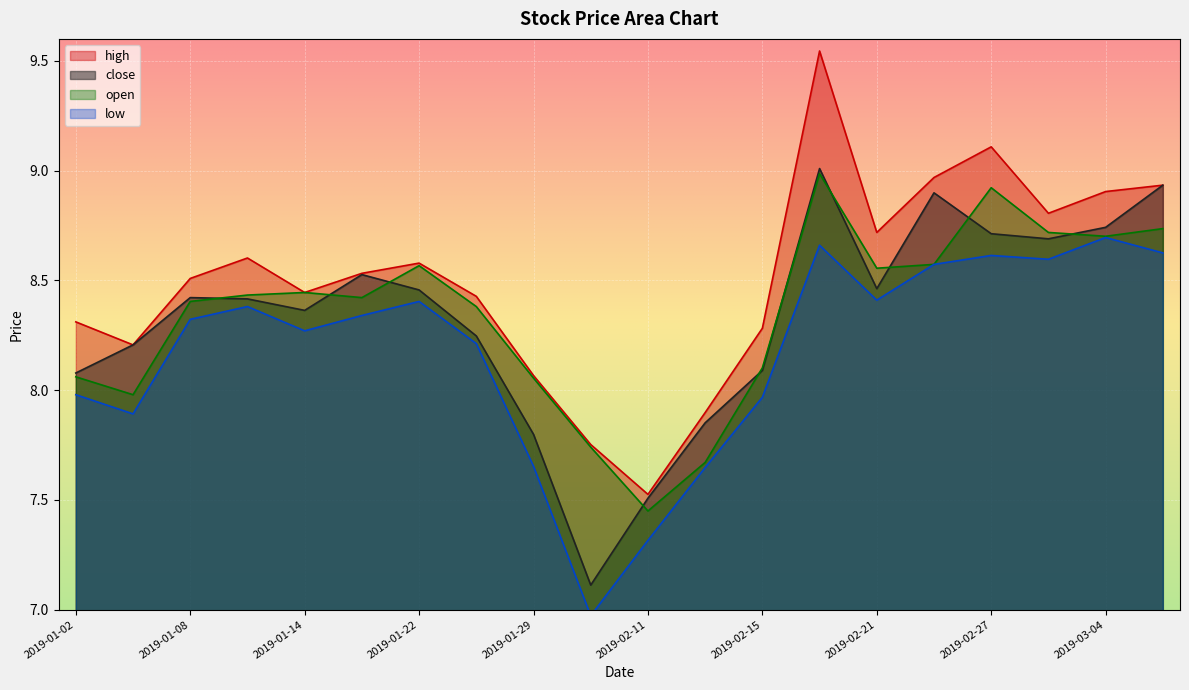

What position from the left is 2019-01-29?

9